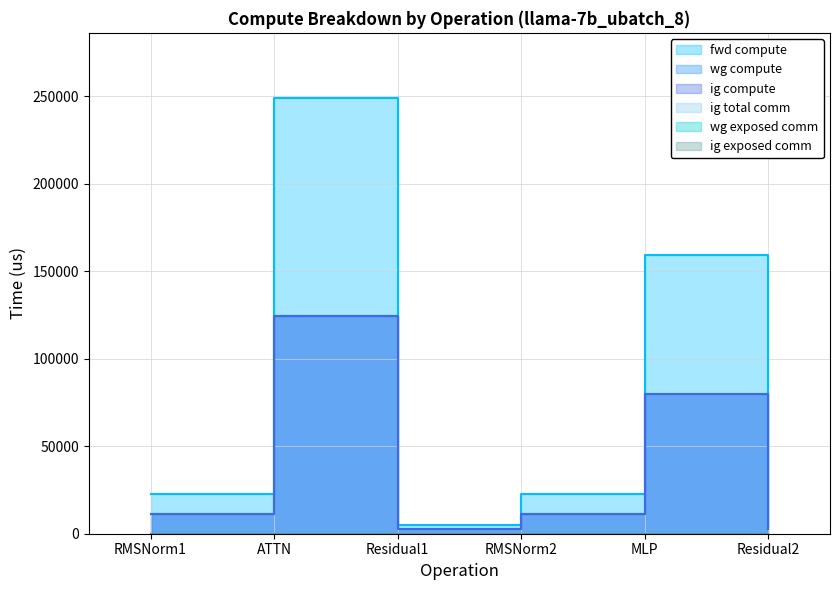

At which label is fwd compute closest to 125677?

MLP